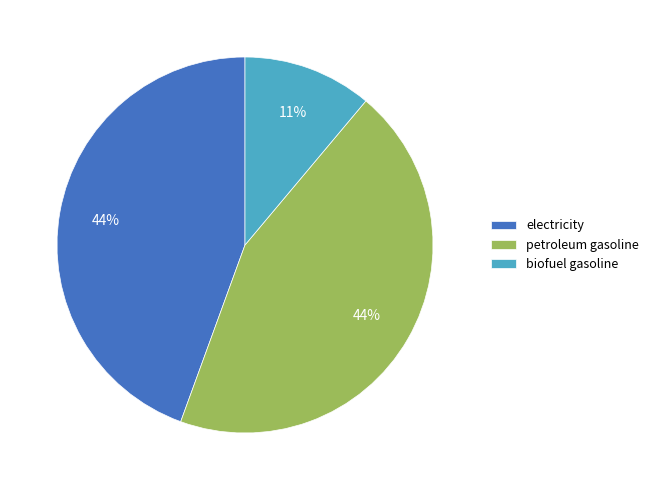

Combined, do biofuel gasoline and electricity account for over 50%?

Yes